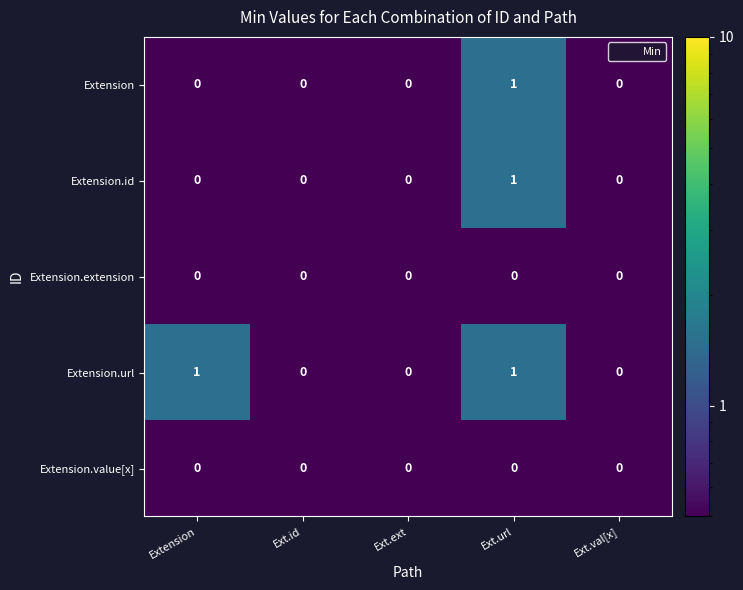

Which series has the largest total across all categories?

Extension.url